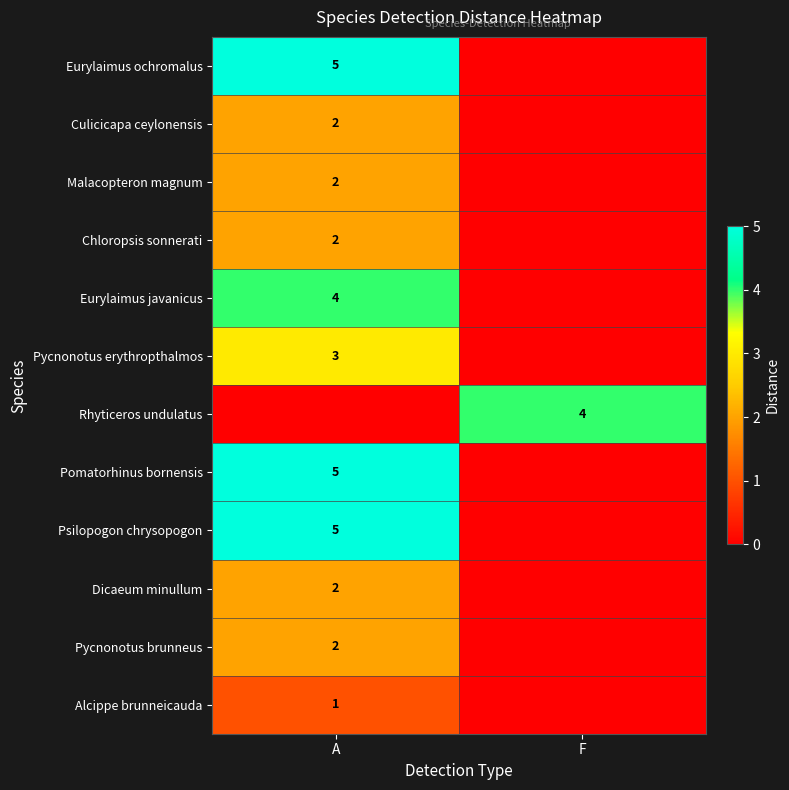

The value of Dicaeum minullum at A is 1. True or false?

False